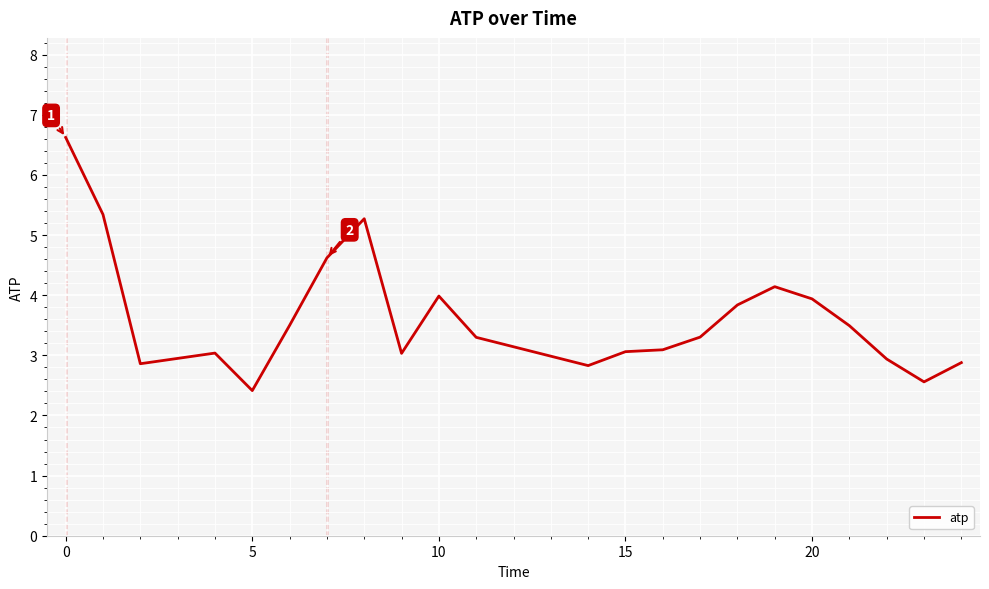

What is the greatest value displayed?

6.6